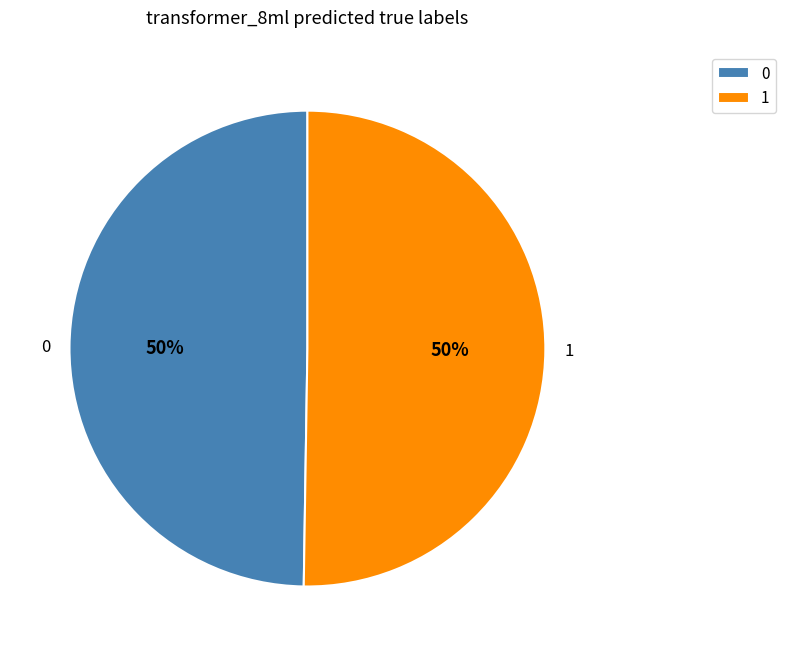

Is the sum of 1 and 0 greater than half?

Yes